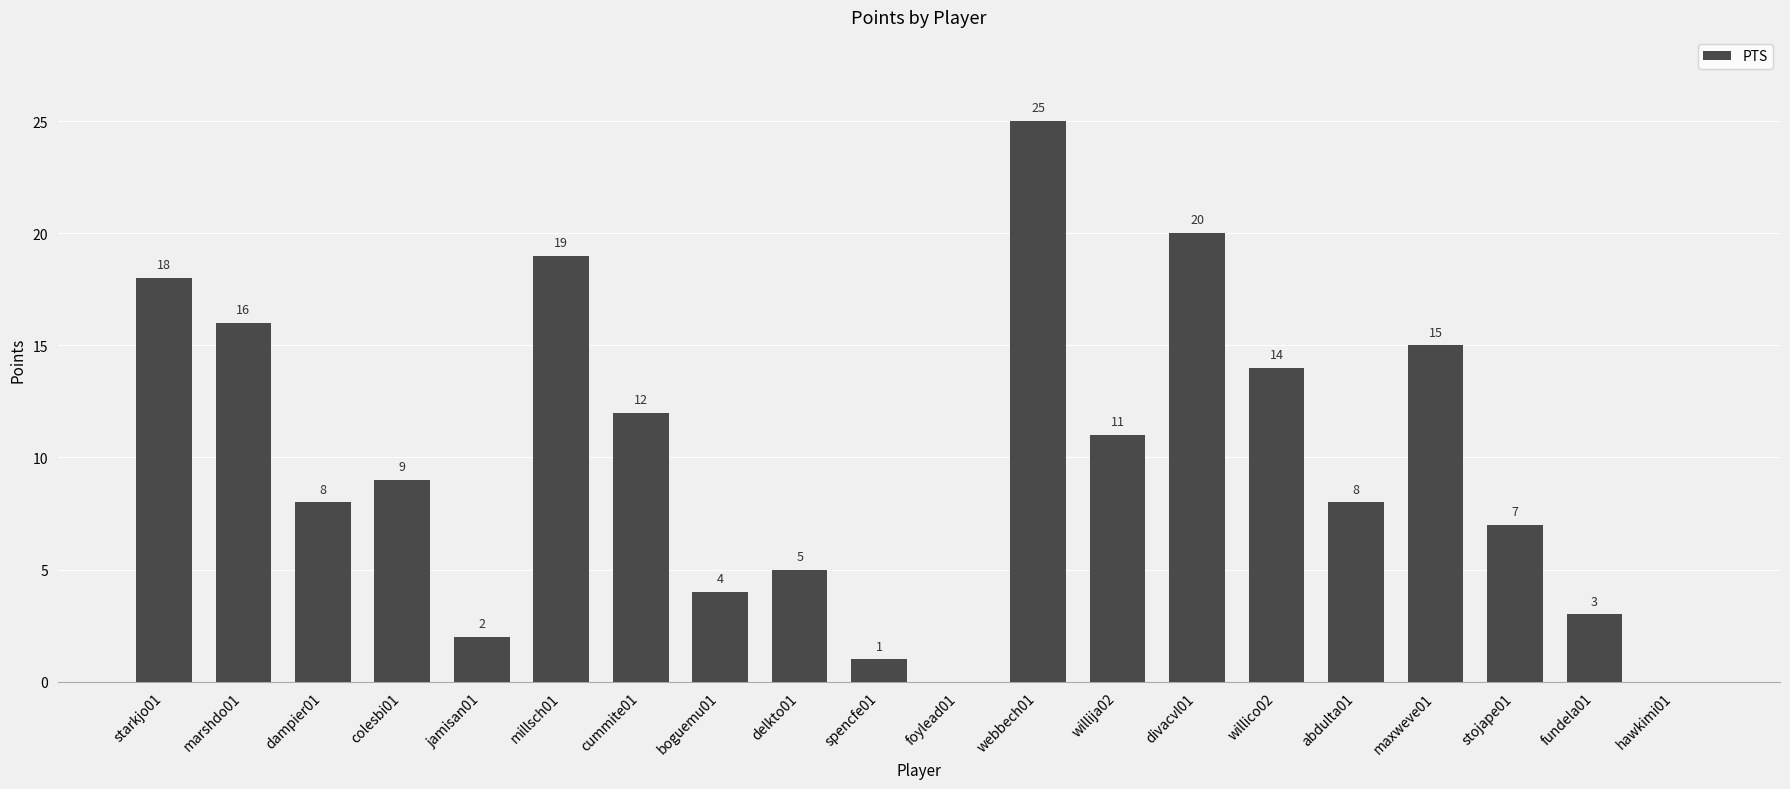

What is the change in value from jamisan01 to fundela01?

+1